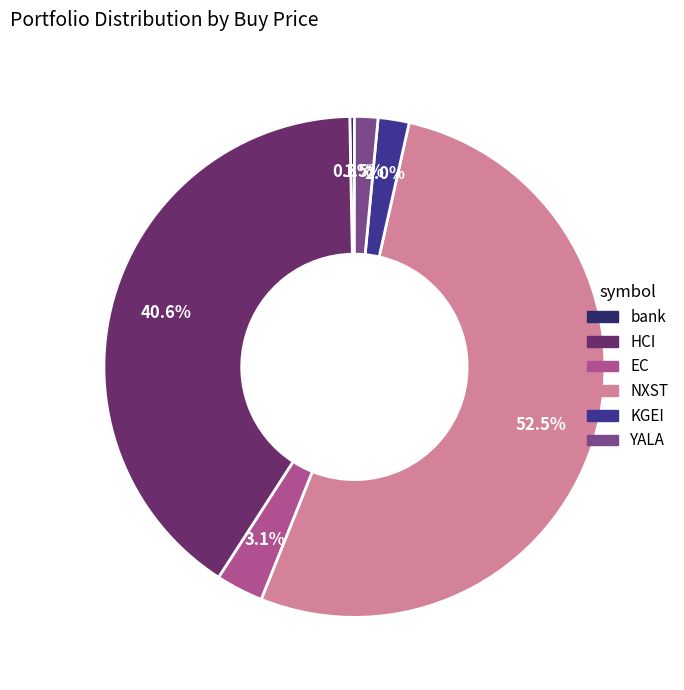

Does any single category account for the majority?

Yes